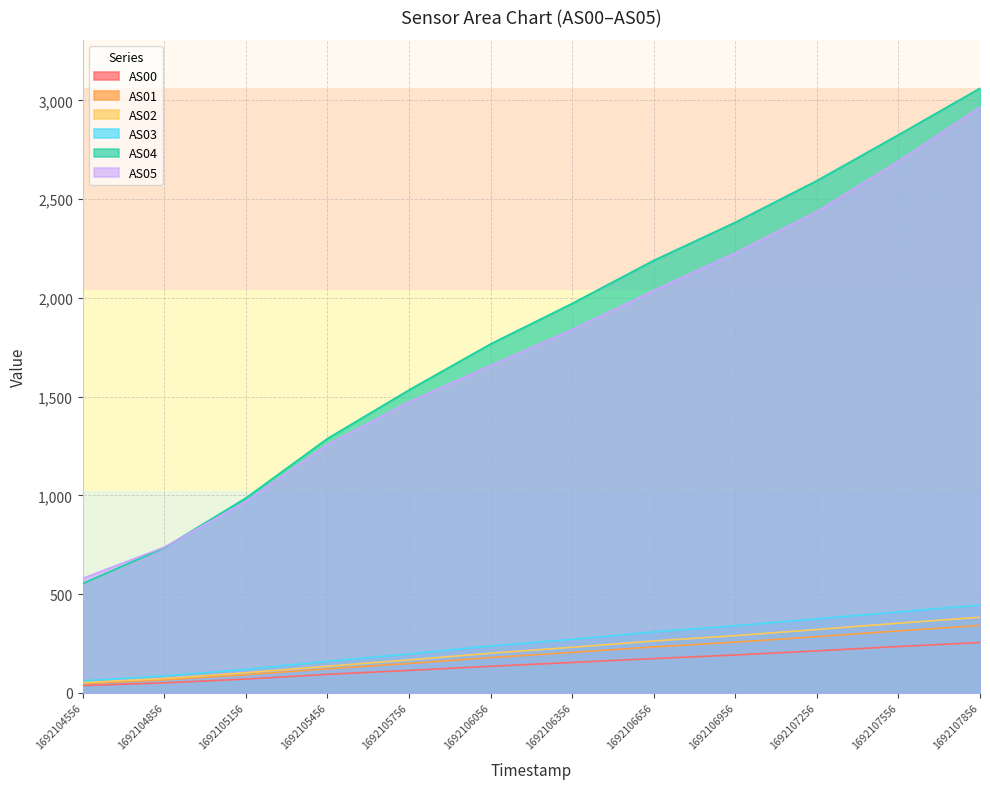

Read the AS01 value at 1692105456, to the nearest 5.

120